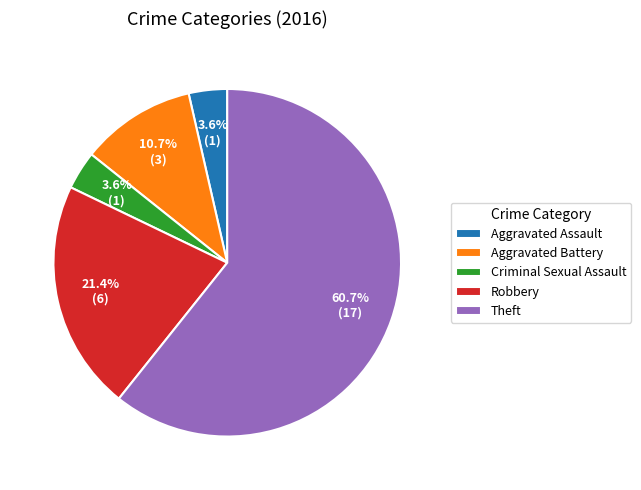

Combined, do Aggravated Battery and Theft account for over 50%?

Yes